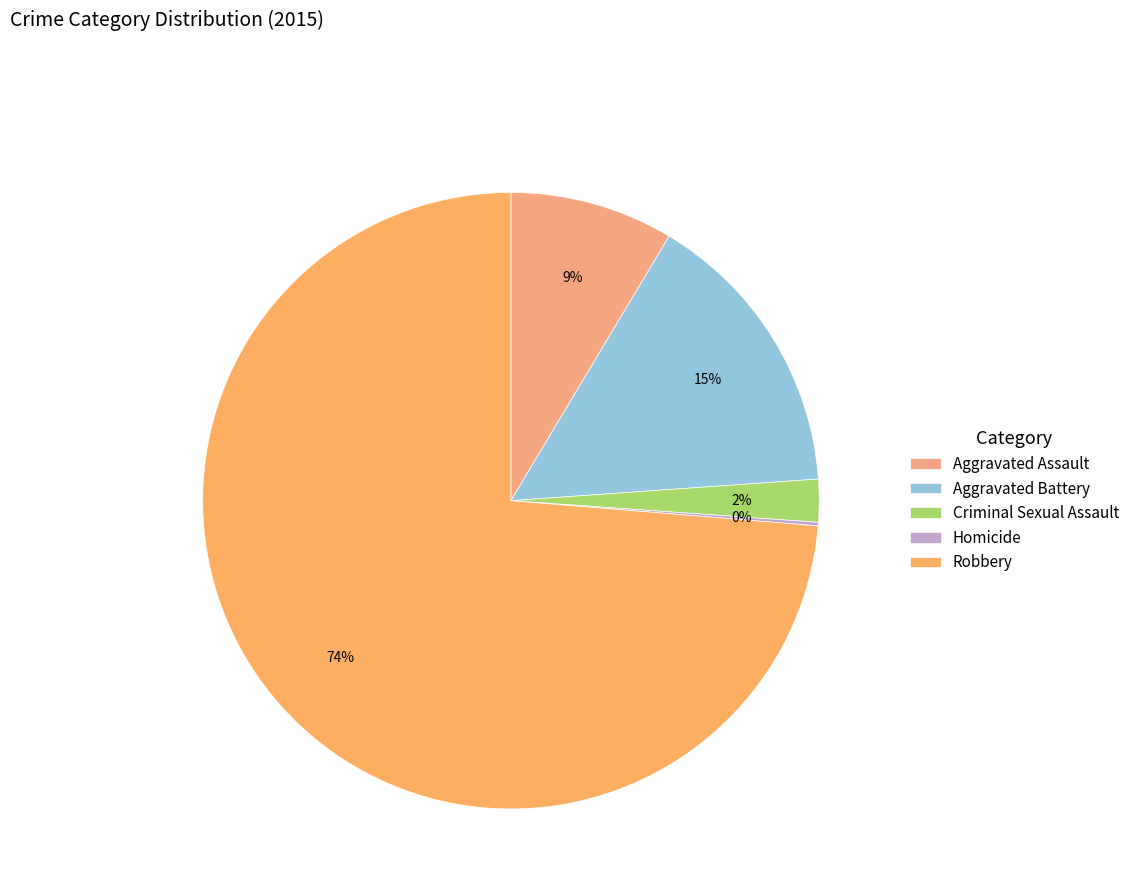

What is the change in value from Aggravated Assault to Homicide?

-45